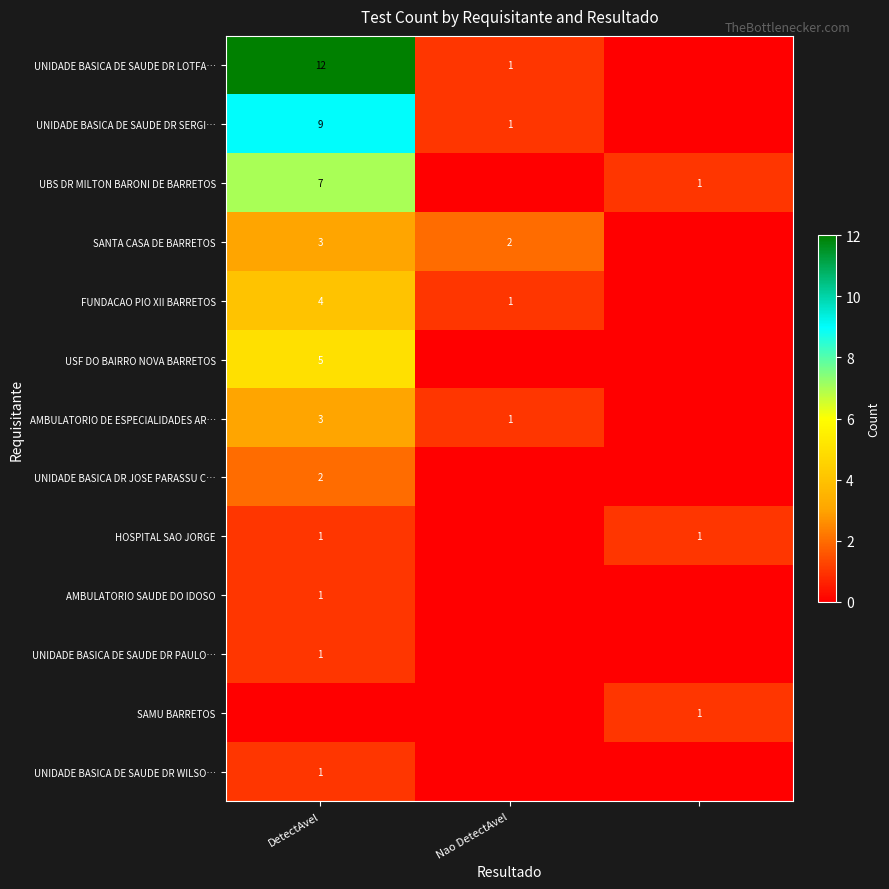

The value of UNIDADE BASICA DE SAUDE DR SERGI… at DetectAvel is 9. True or false?

True